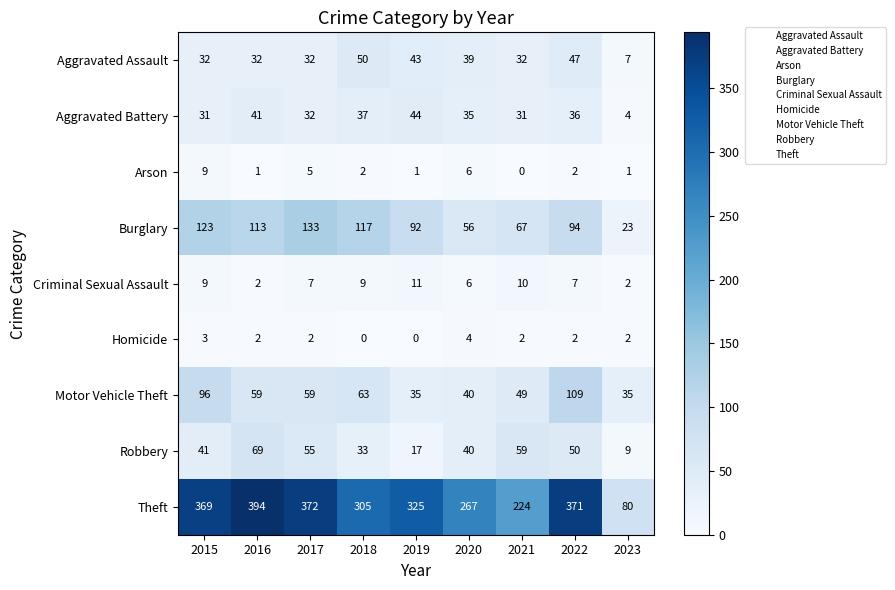

Which category has the lowest value in the Theft series?

2023